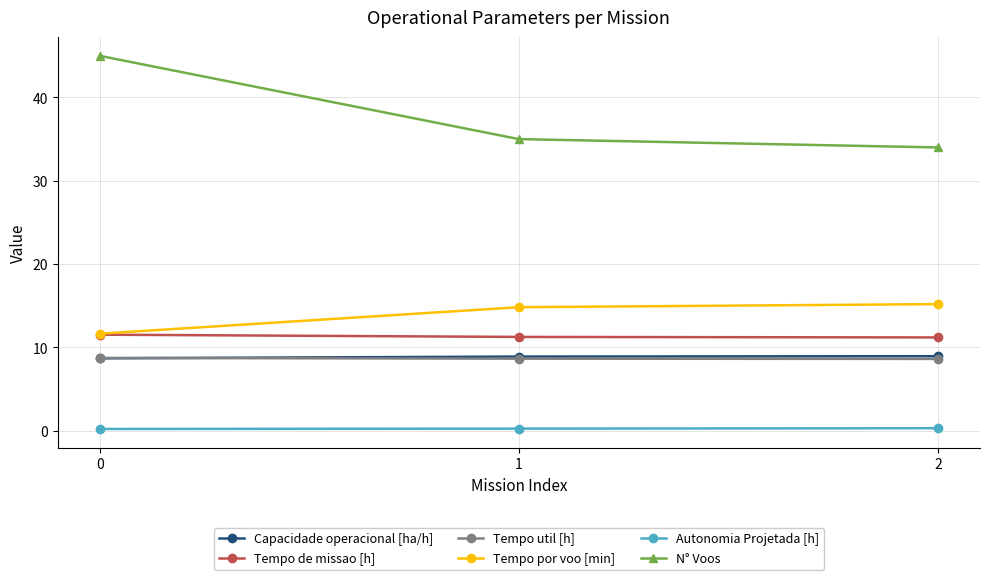

What is the value of the Capacidade operacional [ha/h] point at the 1st from the left?

8.7